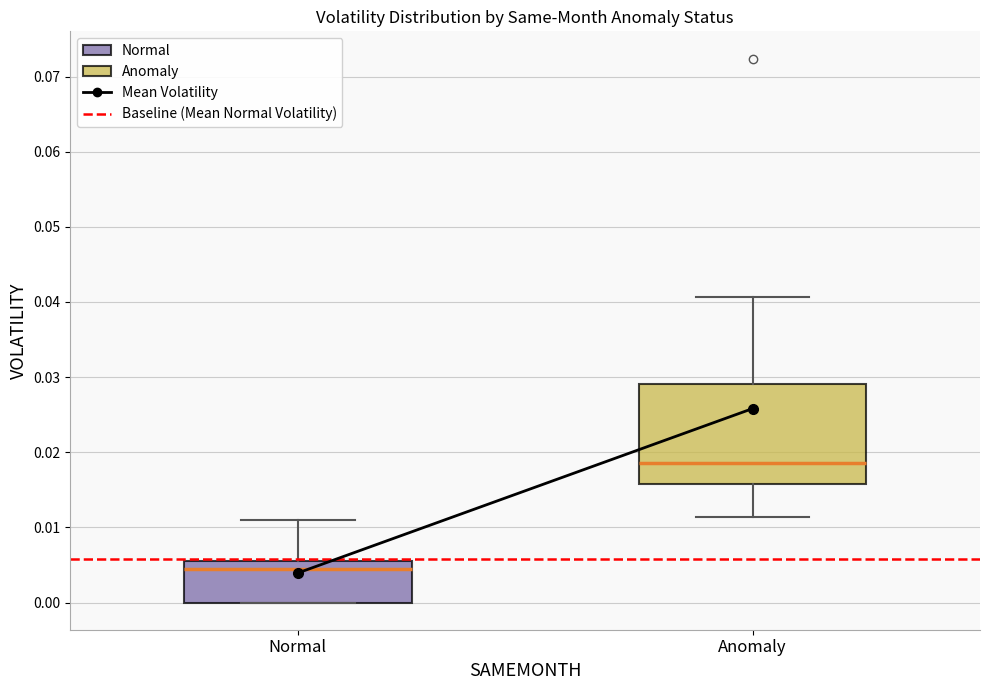

Which box's median line is the lowest?

Normal